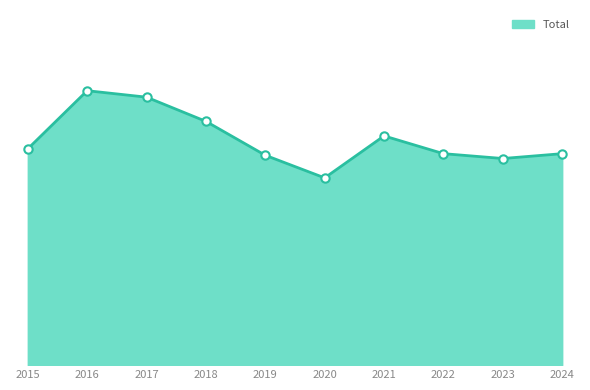

Is this an area chart (filled region under the line)?

Yes